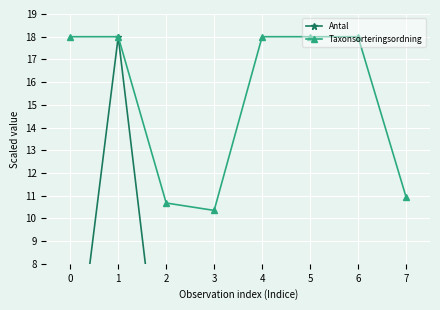

What is the difference between the maximum and minimum values in the Taxonsorteringsordning series?

7.7